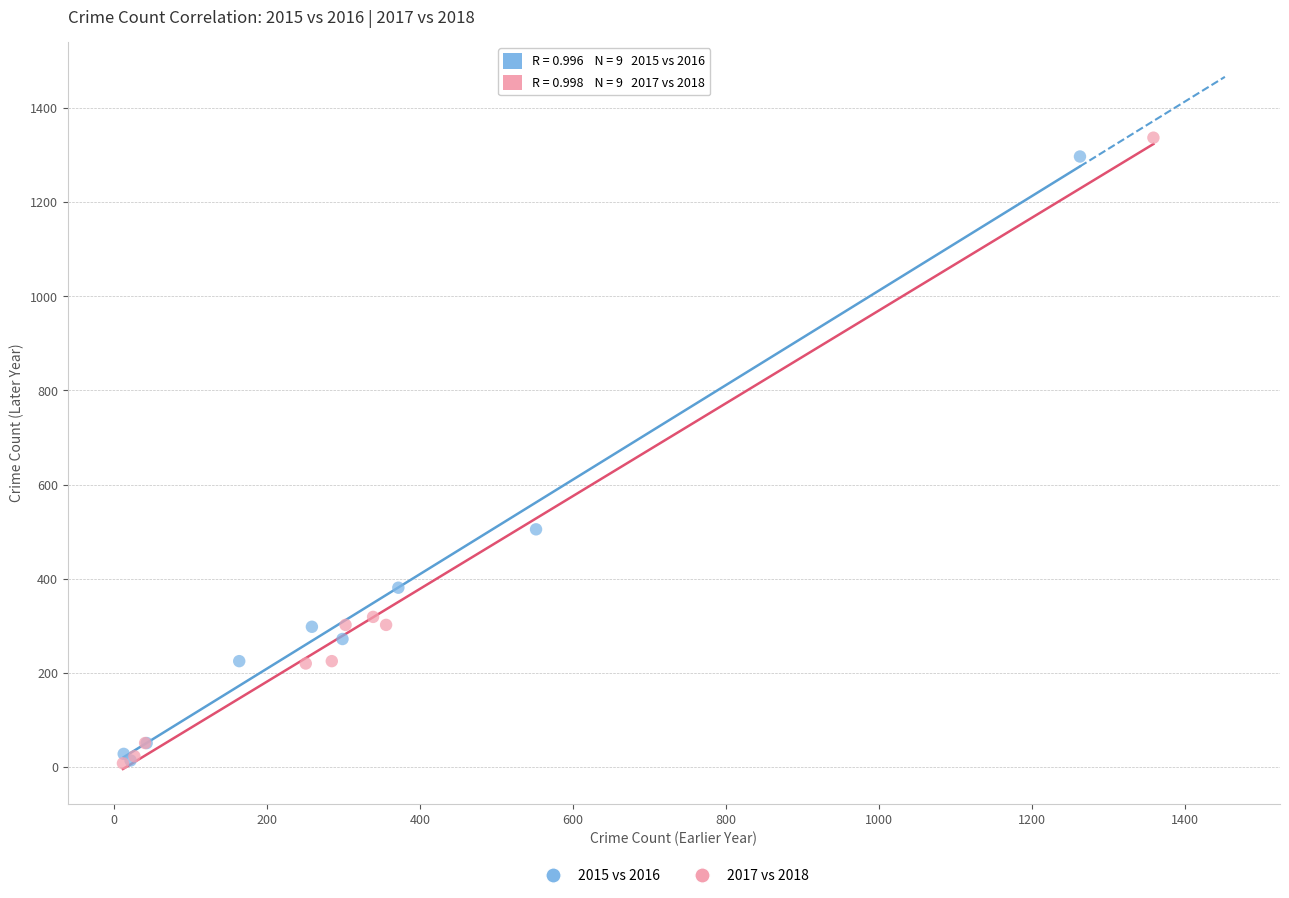

What are all the series names shown in the legend?

2015 vs 2016, 2017 vs 2018